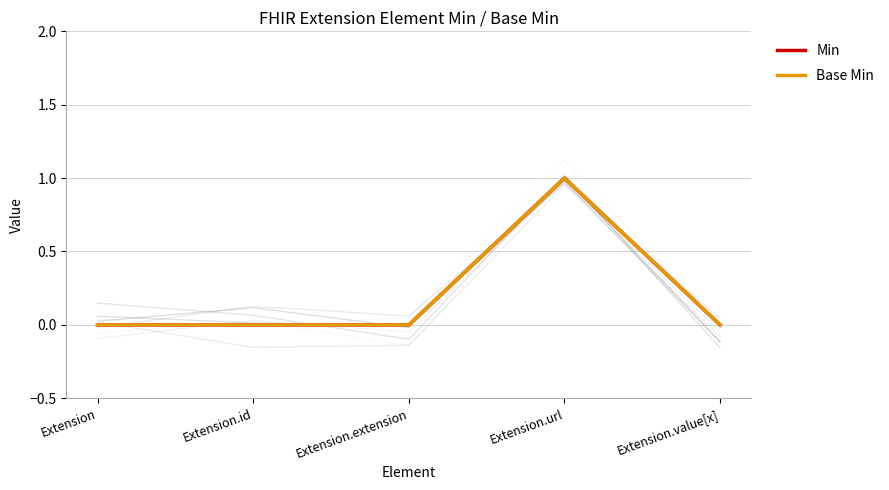

What is the label of the 3rd point from the right?

Extension.extension